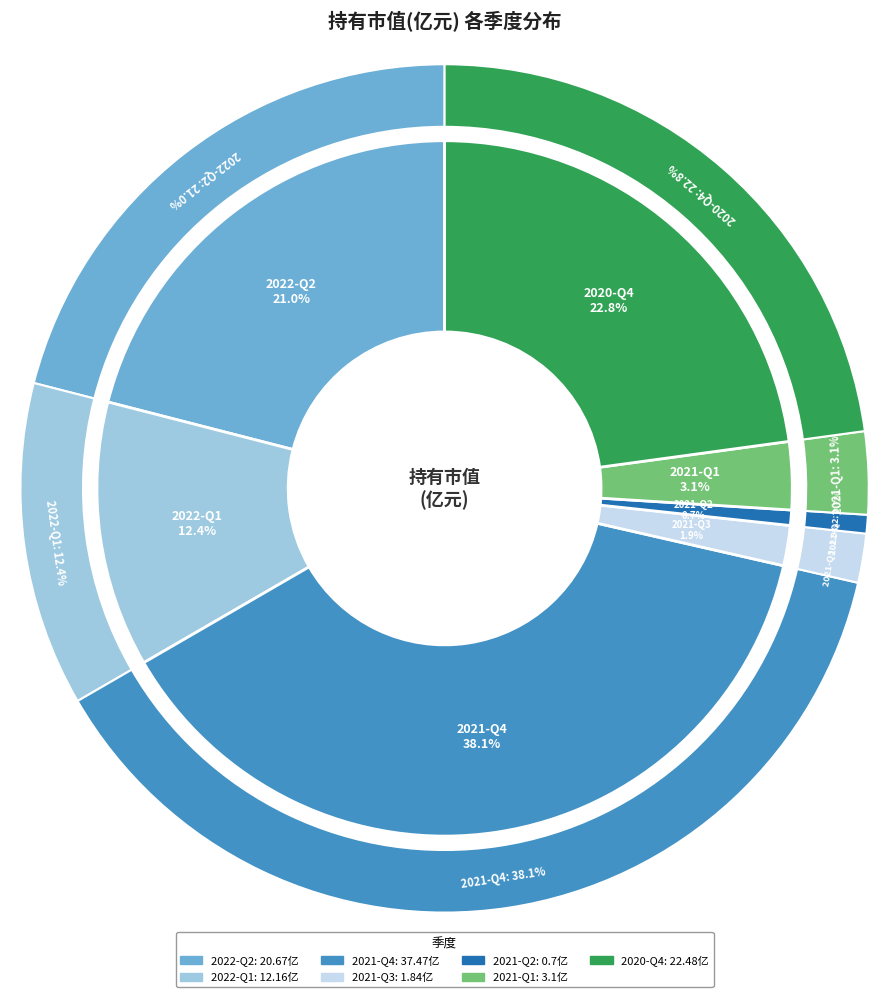

To the nearest percent, what portion does 2020-Q4 represent?

23%